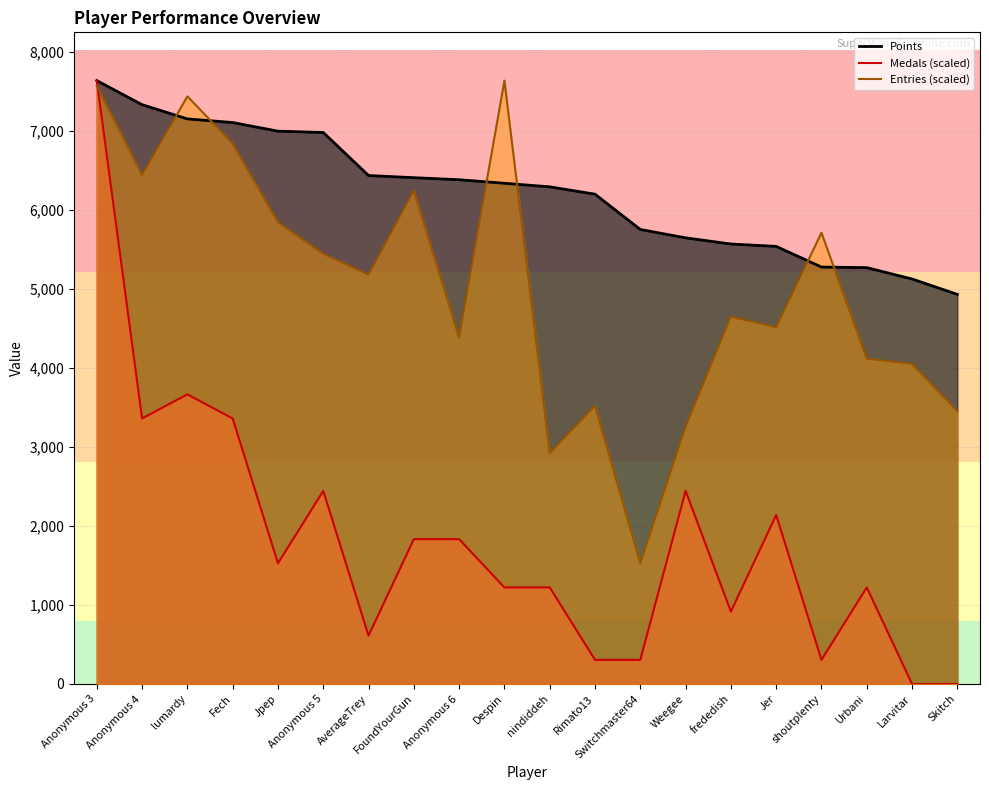

In Medals, how many points are higher than both neighbors (excluding endpoints)?

5